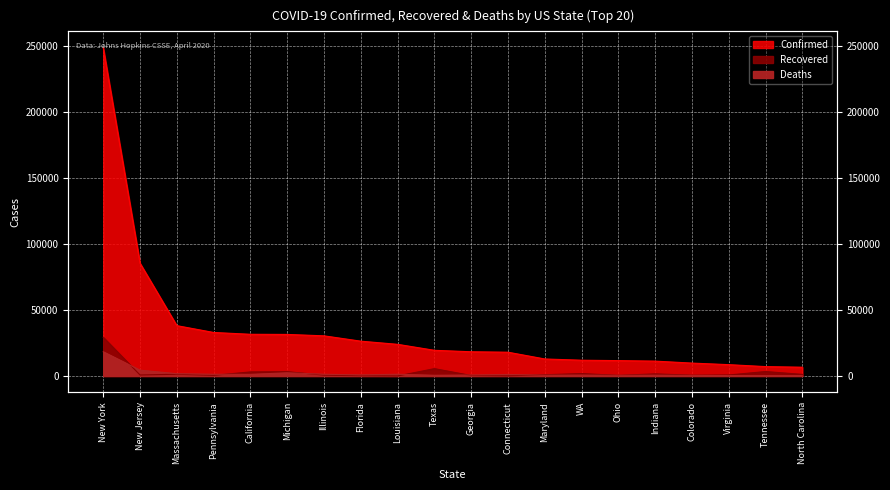

Reading right to left, what are all the values shown in this chart?

Confirmed: North Carolina=6605	Tennessee=7070	Virginia=8542	Colorado=9730	Indiana=11211	Ohio=11602	WA=11904	Maryland=12847	Connecticut=17962	Georgia=18301	Texas=19408	Louisiana=23928	Florida=26314	Illinois=30357	Michigan=31424	California=31528	Pennsylvania=32902	Massachusetts=38077	New Jersey=85301	New York=248417
Recovered: North Carolina=1177	Tennessee=3344	Virginia=721	Colorado=559	Indiana=1557	Ohio=448	WA=1778	Maryland=914	Connecticut=63	Georgia=340	Texas=5534	Louisiana=0	Florida=174	Illinois=606	Michigan=3237	California=3053	Pennsylvania=466	Massachusetts=1299	New Jersey=730	New York=29275
Deaths: North Carolina=200	Tennessee=148	Virginia=277	Colorado=422	Indiana=562	Ohio=471	WA=634	Maryland=548	Connecticut=1127	Georgia=687	Texas=500	Louisiana=1296	Florida=774	Illinois=1290	Michigan=2391	California=1179	Pennsylvania=1276	Massachusetts=1706	New Jersey=4362	New York=18298